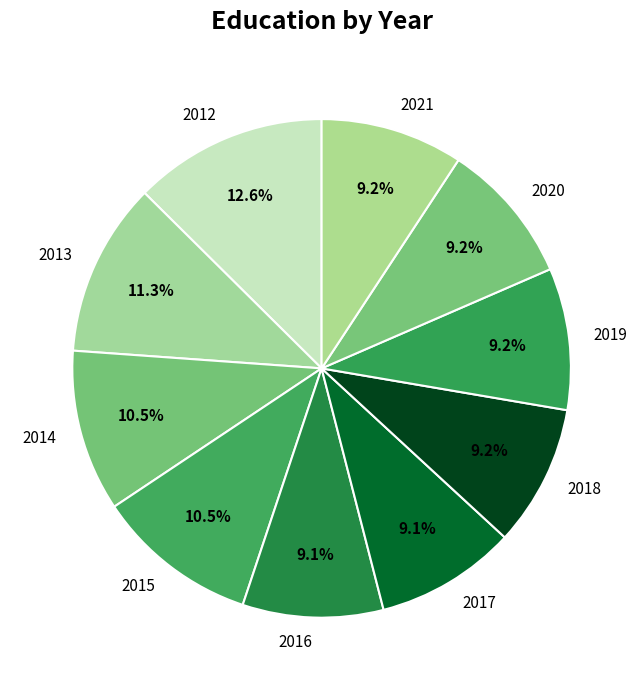

Is there any slice that represents more than half of the pie?

No